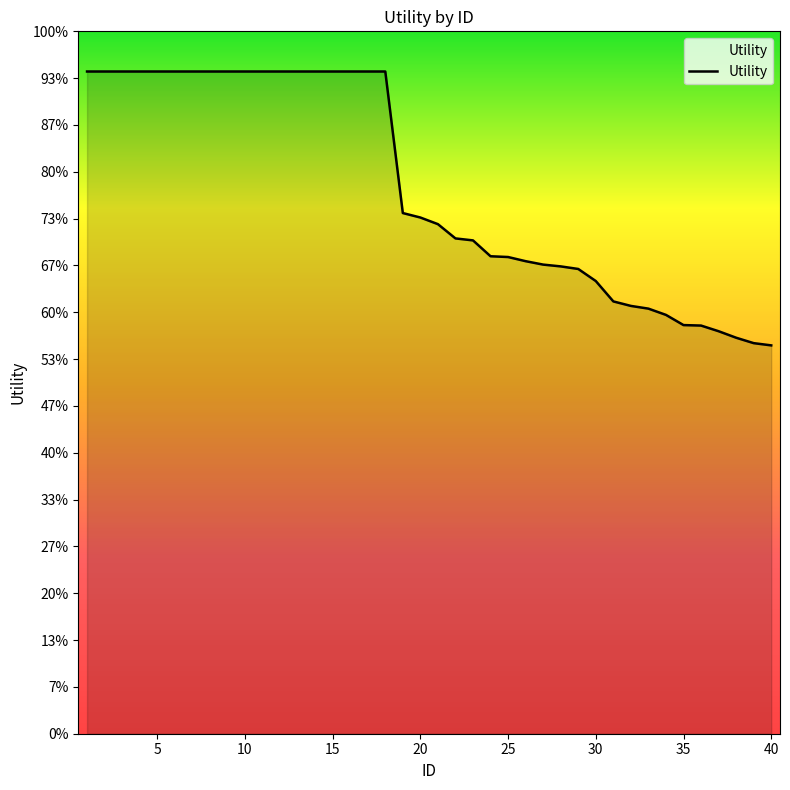

Does the chart display data point markers on the line(s)?

No